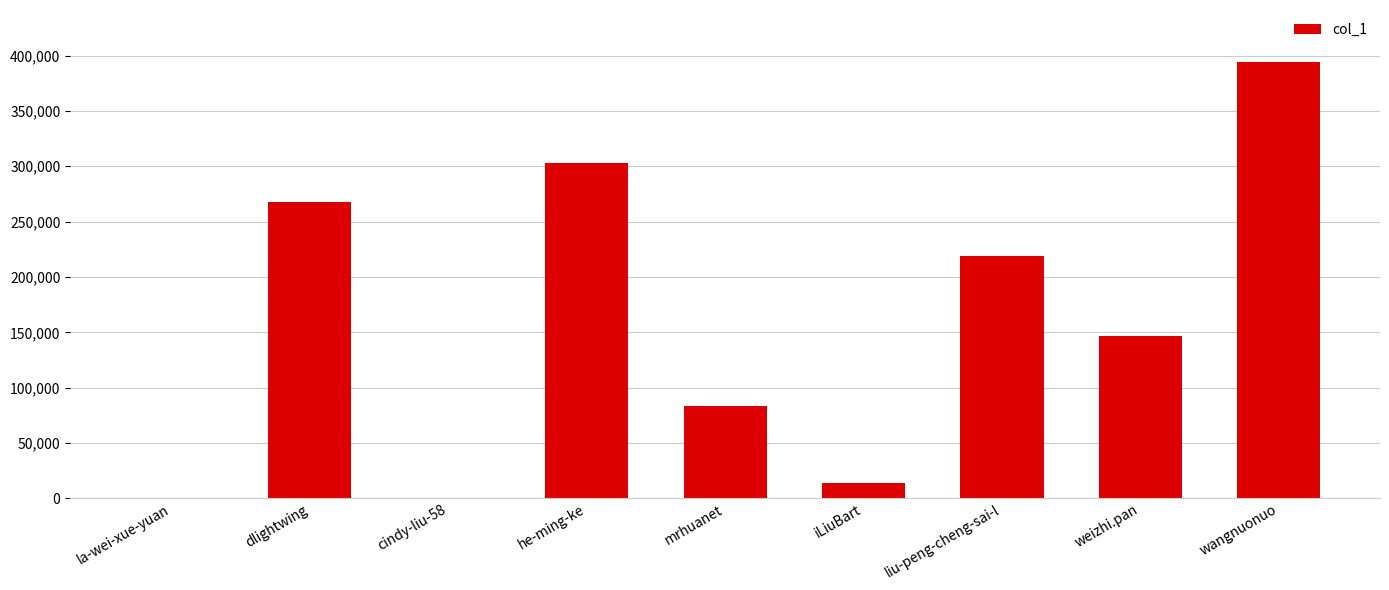

Where does the data first go above 146753?

dlightwing